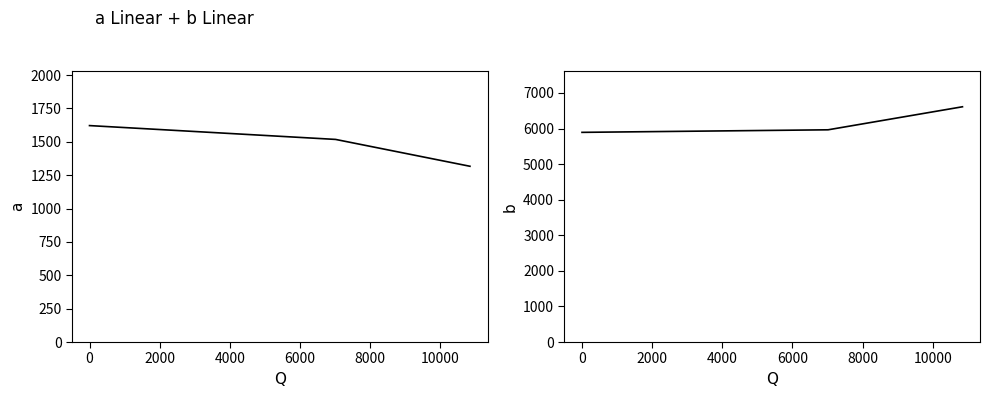

What position from the left is 0?

2